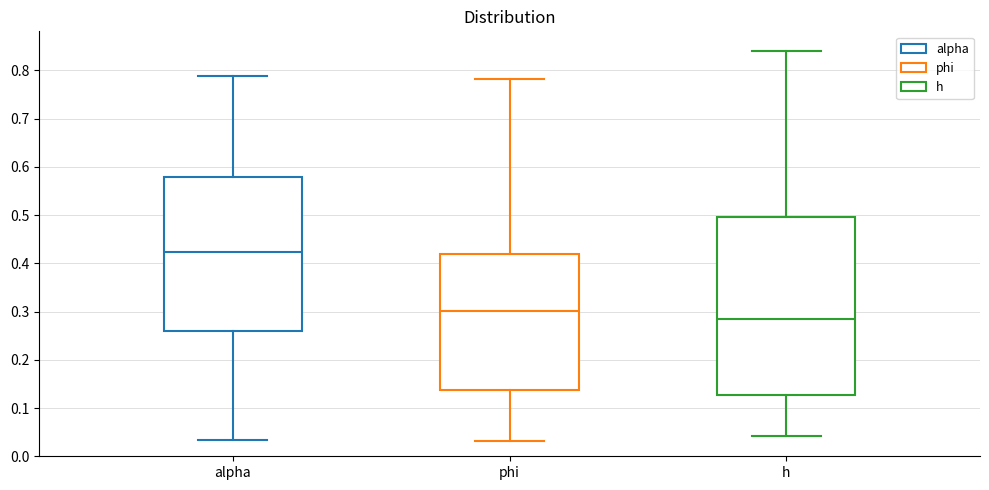

Reading left to right, transcribe this box plot: for each box, give where its median line is, the range the box spans, and where its two whiskers end, as read against the y-axis. The values are not printed on the chart, so give them approximately, as read against the axis.

alpha: median 0.42, box 0.26 to 0.58, whiskers 0.03 to 0.79
phi: median 0.30, box 0.14 to 0.42, whiskers 0.03 to 0.78
h: median 0.29, box 0.13 to 0.50, whiskers 0.04 to 0.84